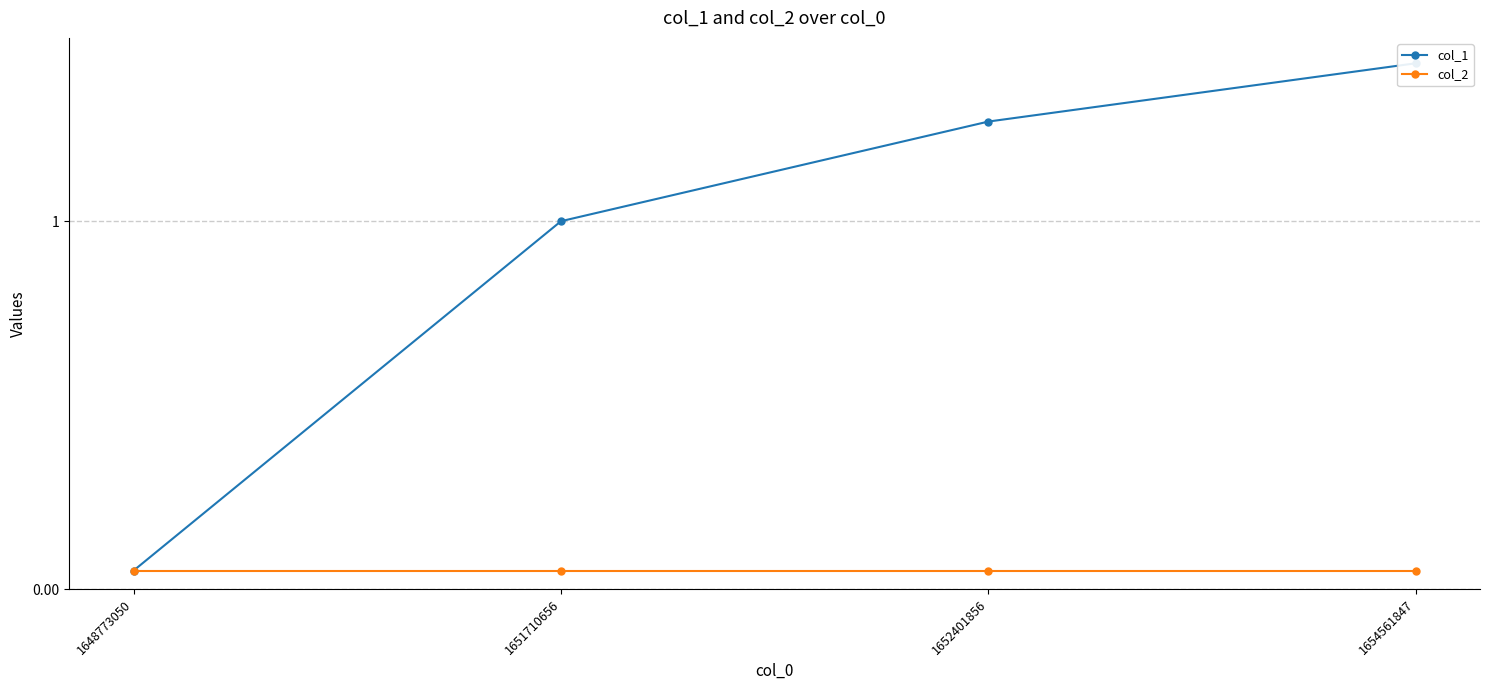

List the series in order of their overall mean, lowest first.

col_2, col_1